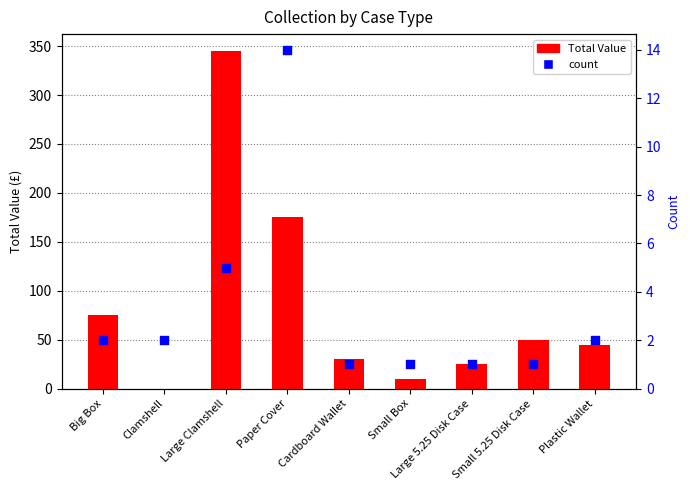

At which category is the sum across all series the highest?

Large Clamshell